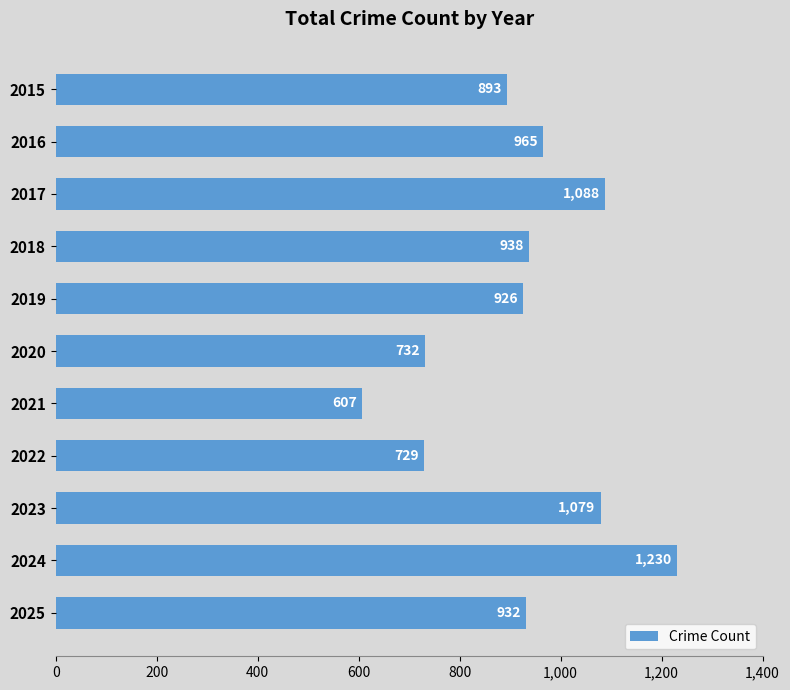

What is the minimum value shown in the chart?

607